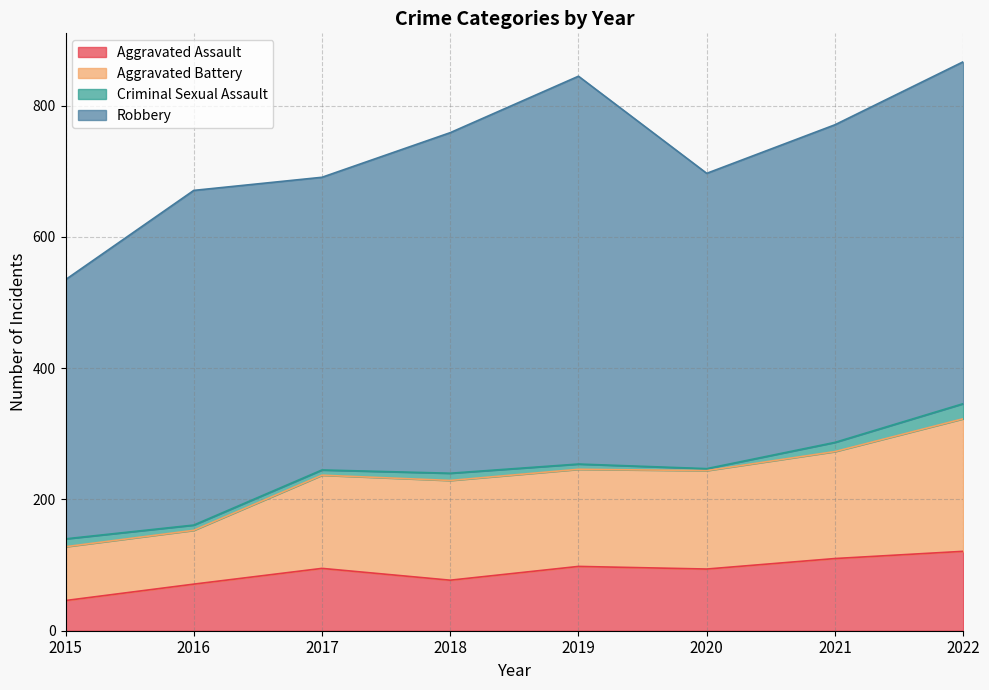

What is the minimum value shown in the chart?

46